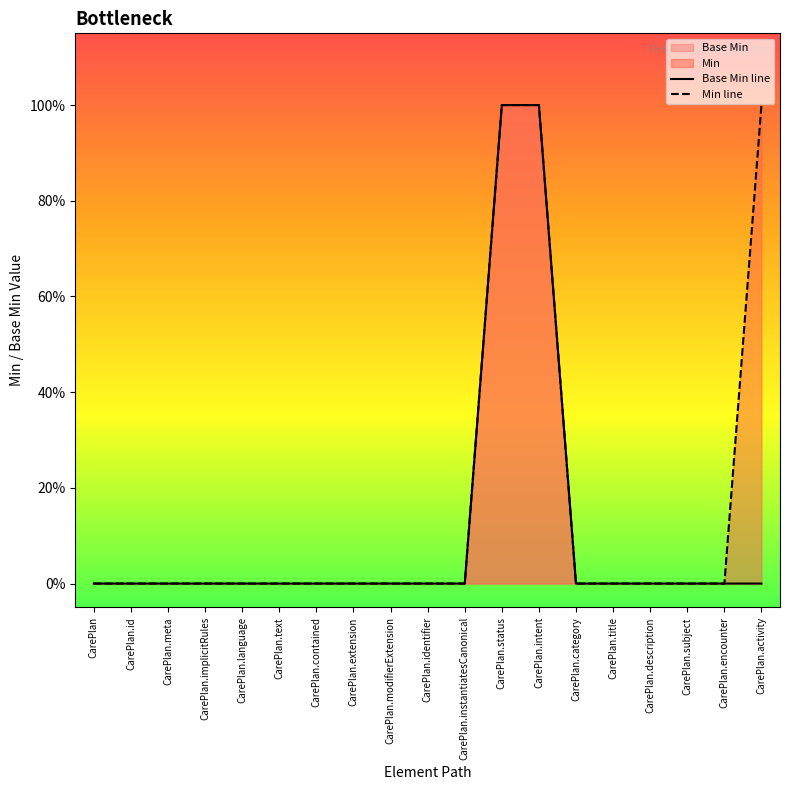

What is the label of the 8th point from the left?

CarePlan.extension